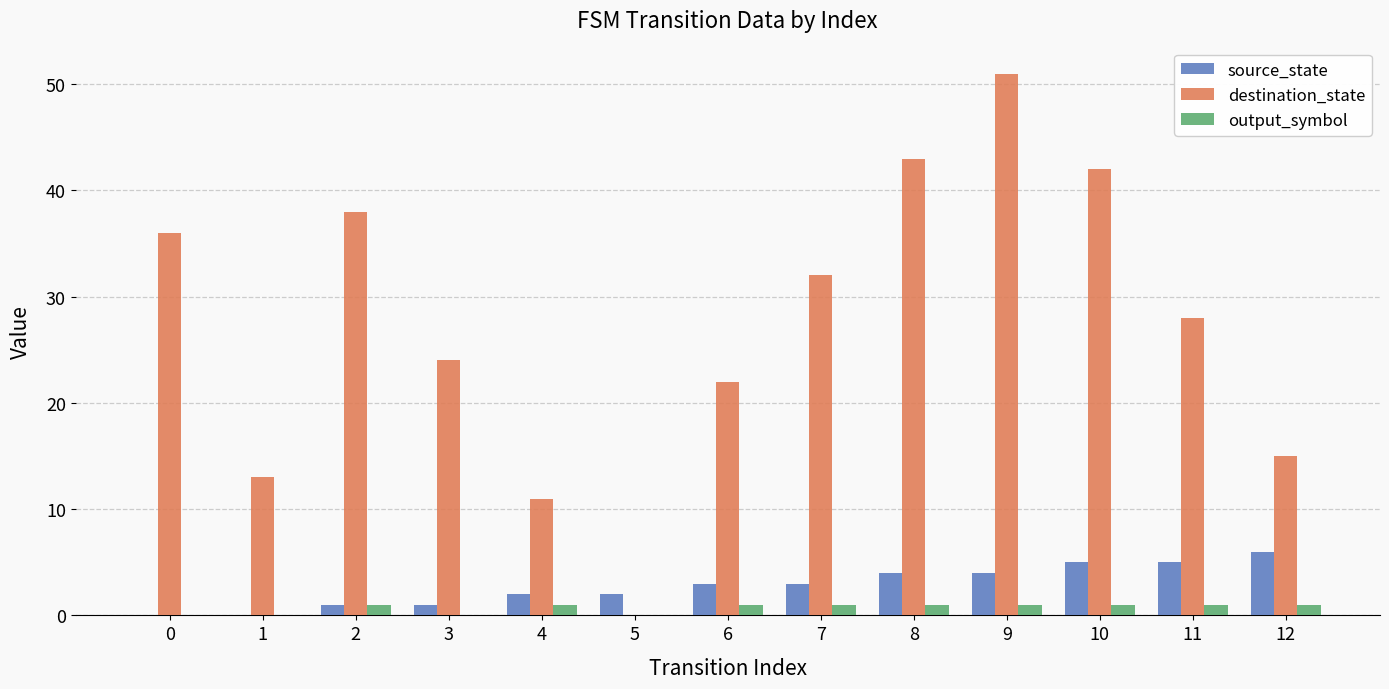

Are the bars grouped side by side (vs. stacked)?

Yes